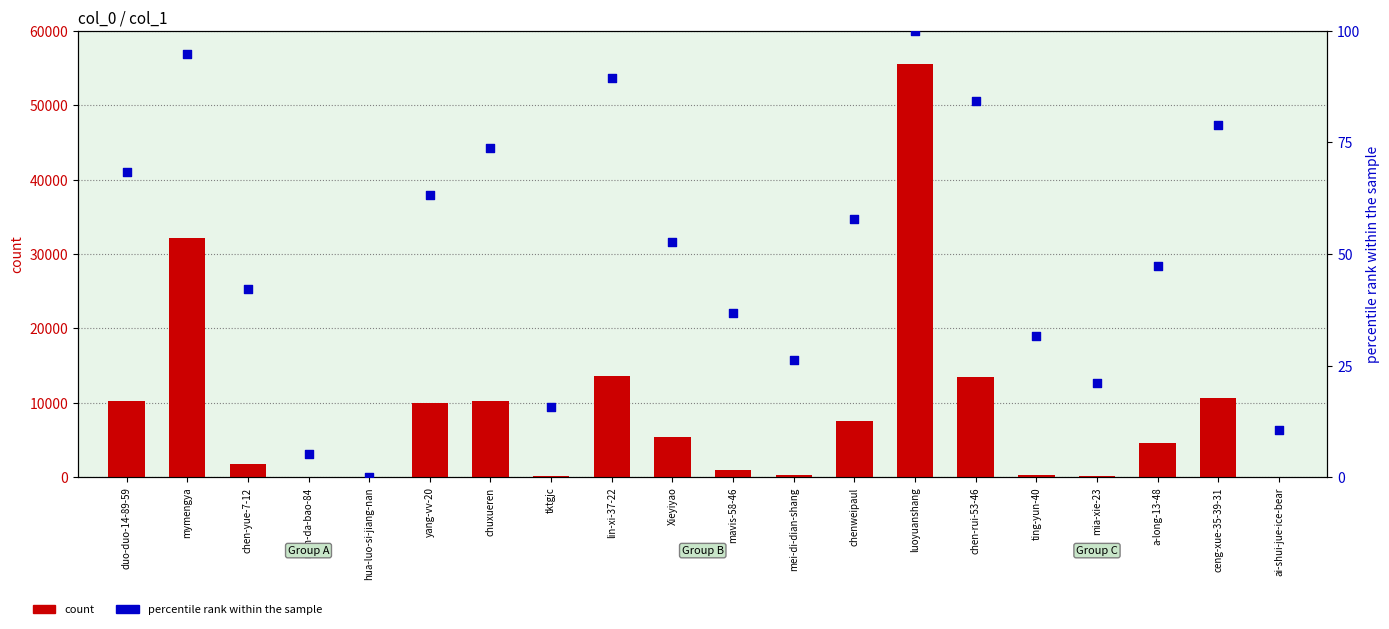

Which series has the widest spread of Y values?

count